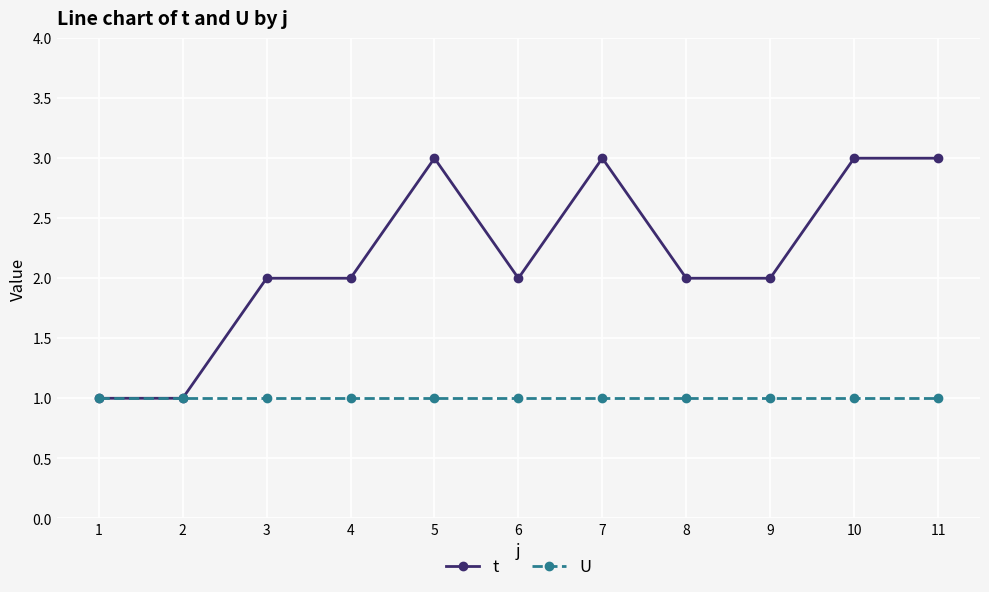

Reading right to left, list all the values displayed in this chart.

t: 3	3	2	2	3	2	3	2	2	1	1
U: 1	1	1	1	1	1	1	1	1	1	1